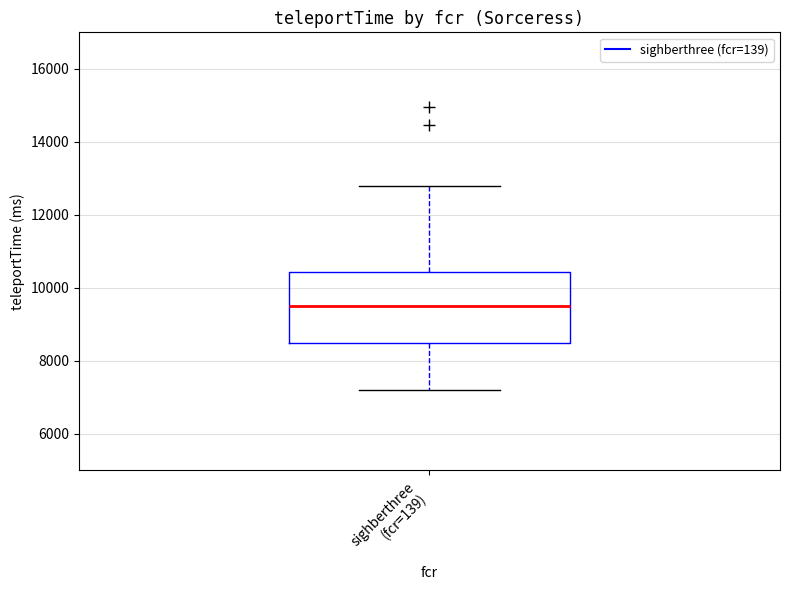

Read this box plot against the y-axis: the position of the median line, the range covered by the box, and the ends of both whiskers. The values are not printed on the chart, so give them approximately, as read against the axis.

median 9600, box 8400 to 10400, whiskers 7200 to 12800